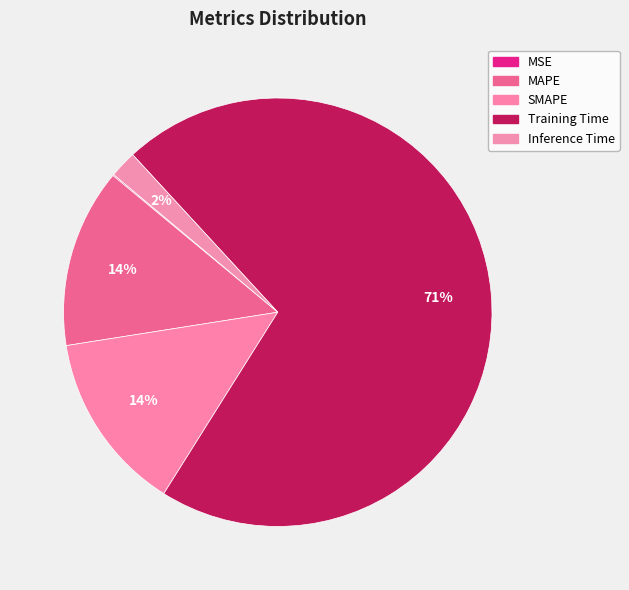

Combined, what portion of the pie is MSE and SMAPE?

13.7%